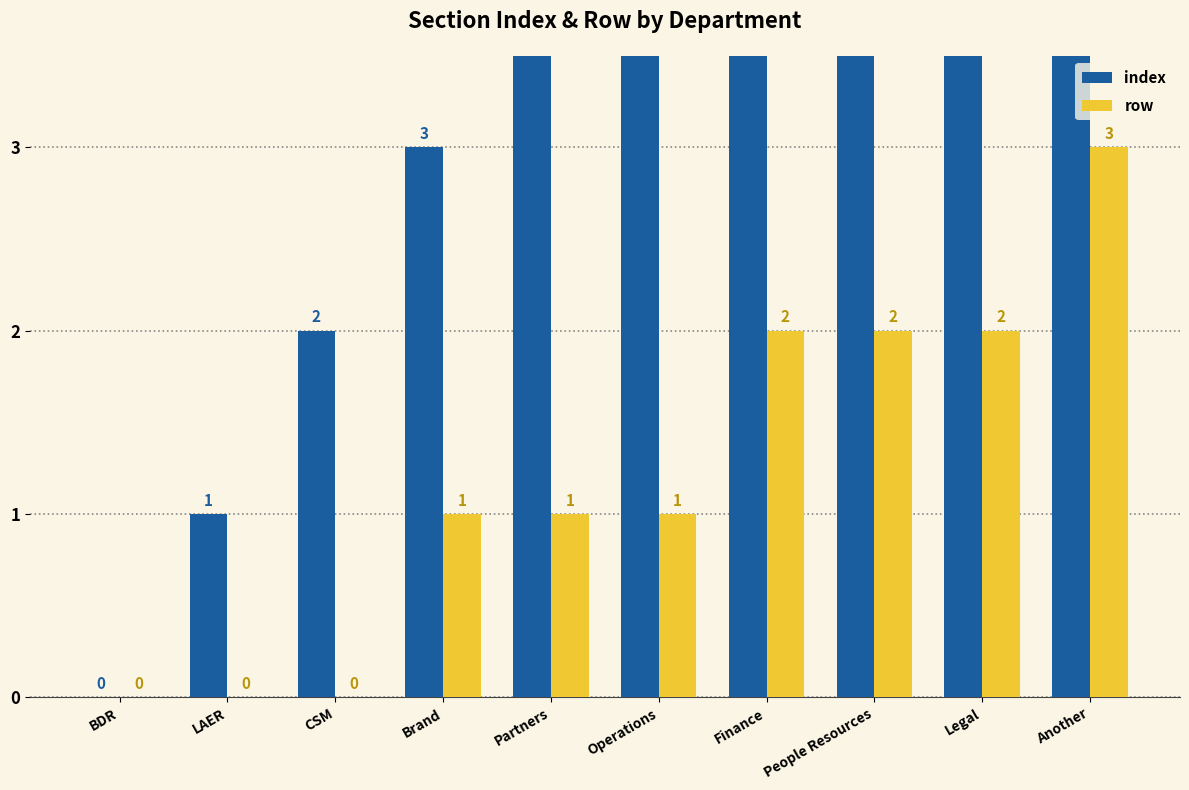

Which series changed the most between People Resources and Legal?

index